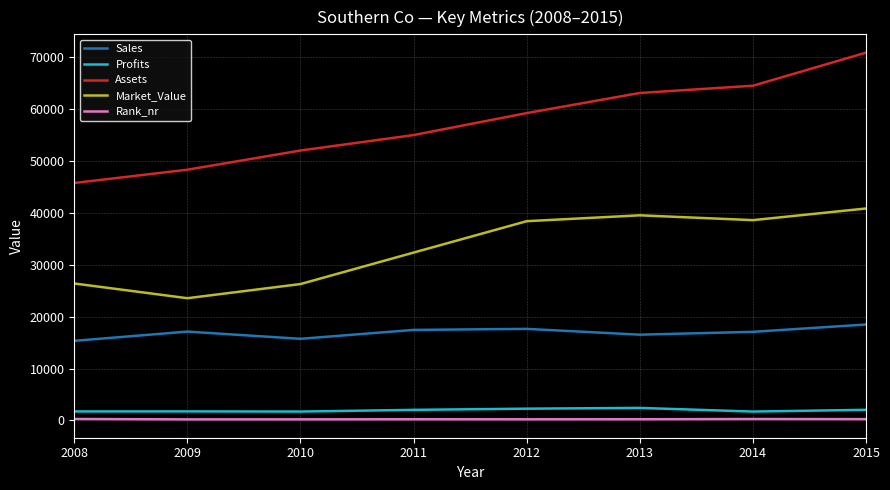

What is the average value of the Assets series?

57388